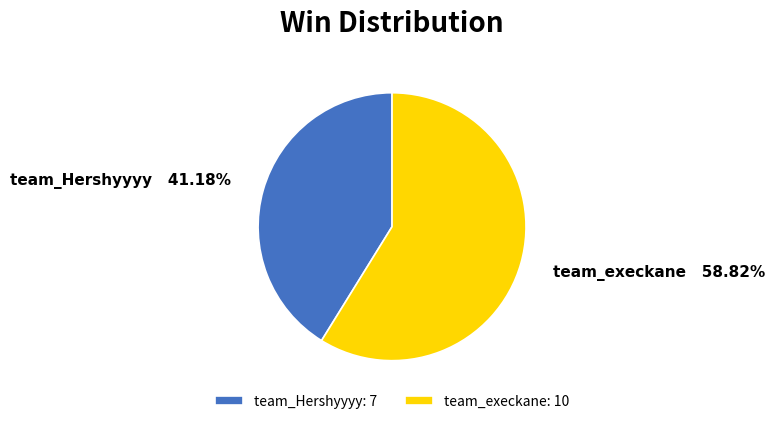

How many segments does this pie chart have?

2